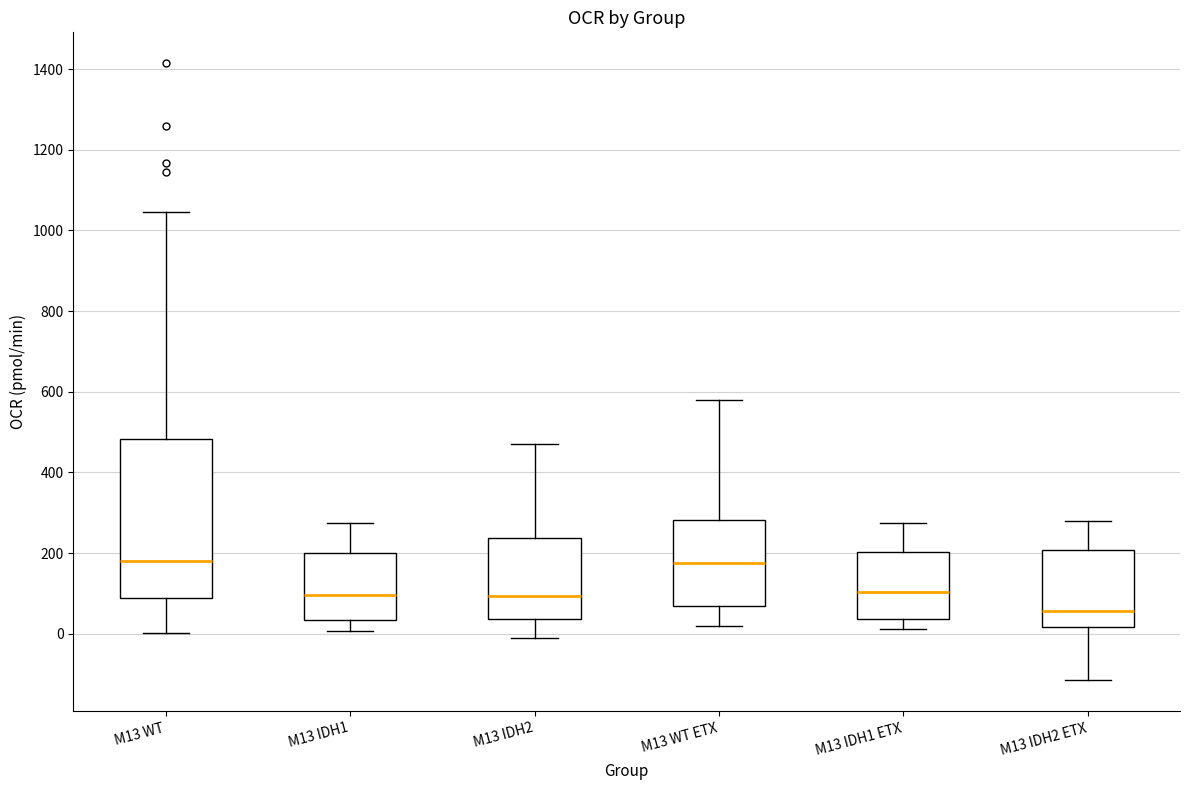

Reading left to right, transcribe this box plot: for each box, give where its median line is, the range the box spans, and where its two whiskers end, as read against the y-axis. The values are not printed on the chart, so give them approximately, as read against the axis.

M13 WT: median 180, box 80 to 480, whiskers 0 to 1040
M13 IDH1: median 100, box 40 to 200, whiskers 0 to 280
M13 IDH2: median 100, box 40 to 240, whiskers 0 to 480
M13 WT ETX: median 180, box 60 to 280, whiskers 20 to 580
M13 IDH1 ETX: median 100, box 40 to 200, whiskers 20 to 280
M13 IDH2 ETX: median 60, box 20 to 200, whiskers -120 to 280